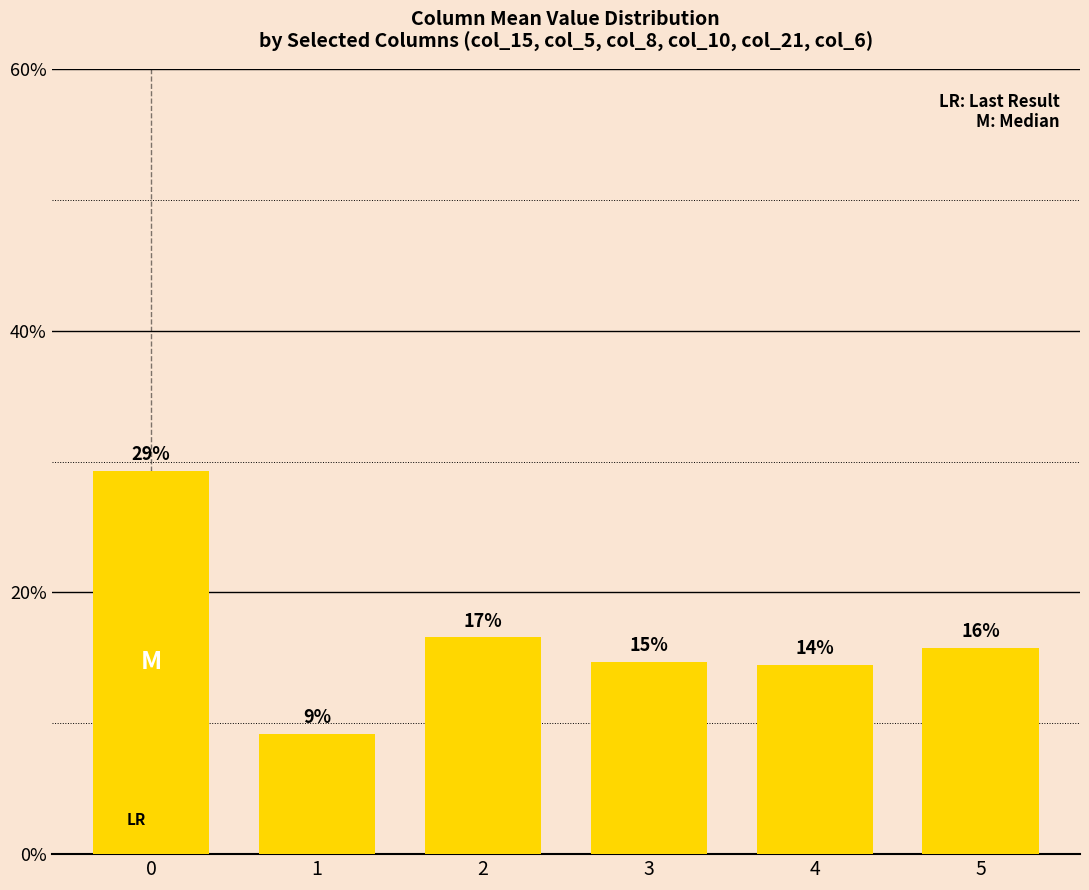

Reading right to left, transcribe all the data shown in this chart.

5=15.8	4=14.5	3=14.7	2=16.6	1=9.2	0=29.3